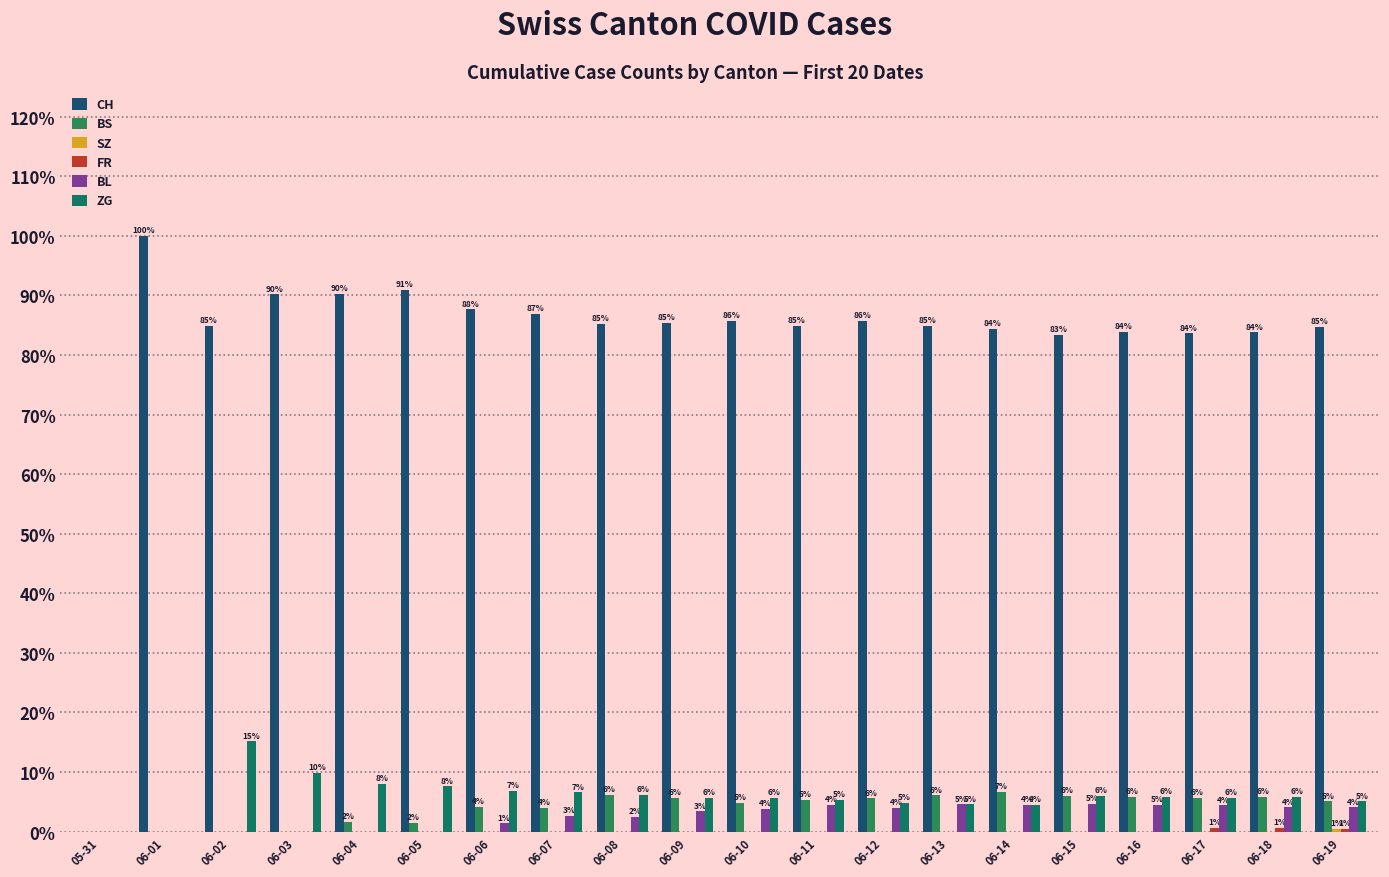

Does the chart contain stacked bars?

No